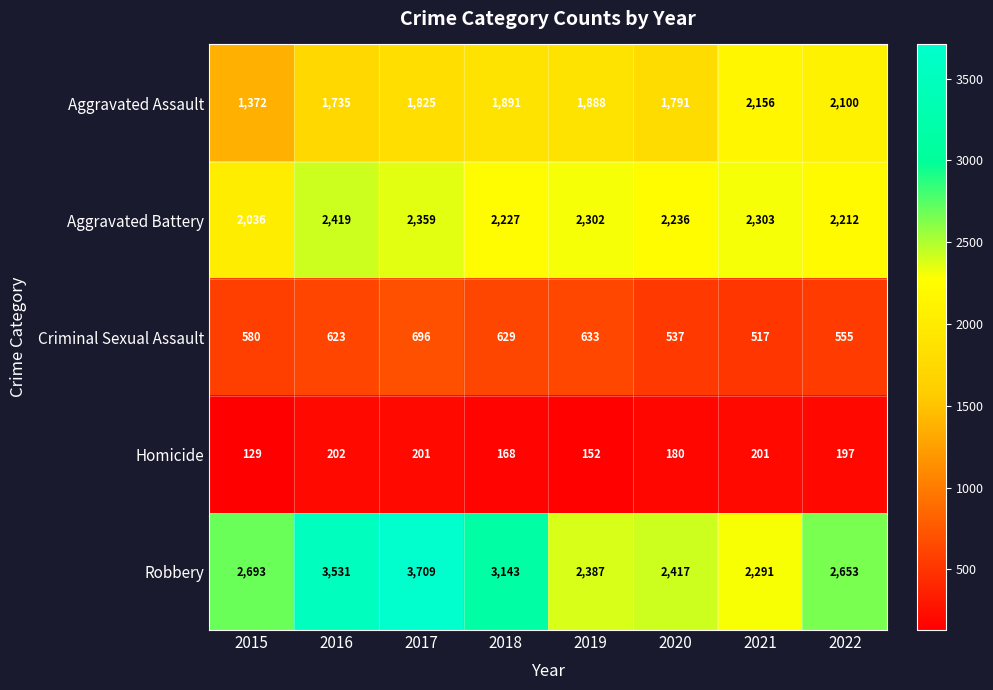

What is the sum of the Robbery values at 2015 and 2016?

6224